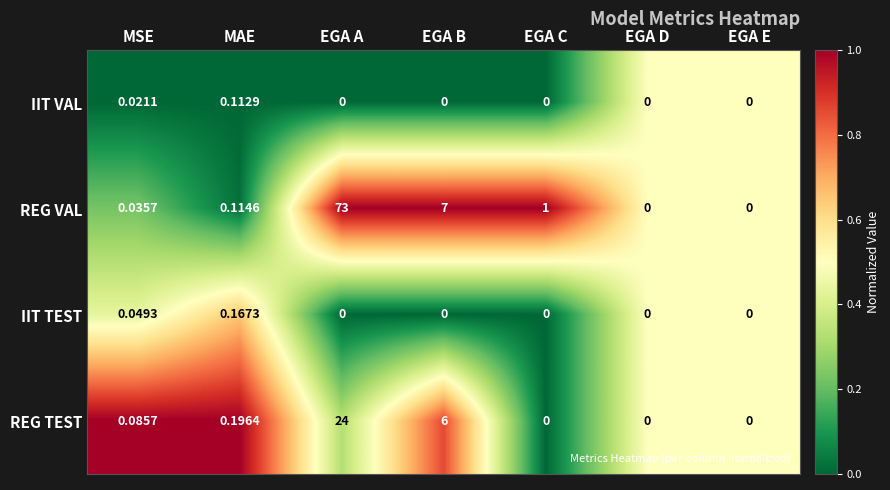

At which category is the sum across all series the highest?

EGA A